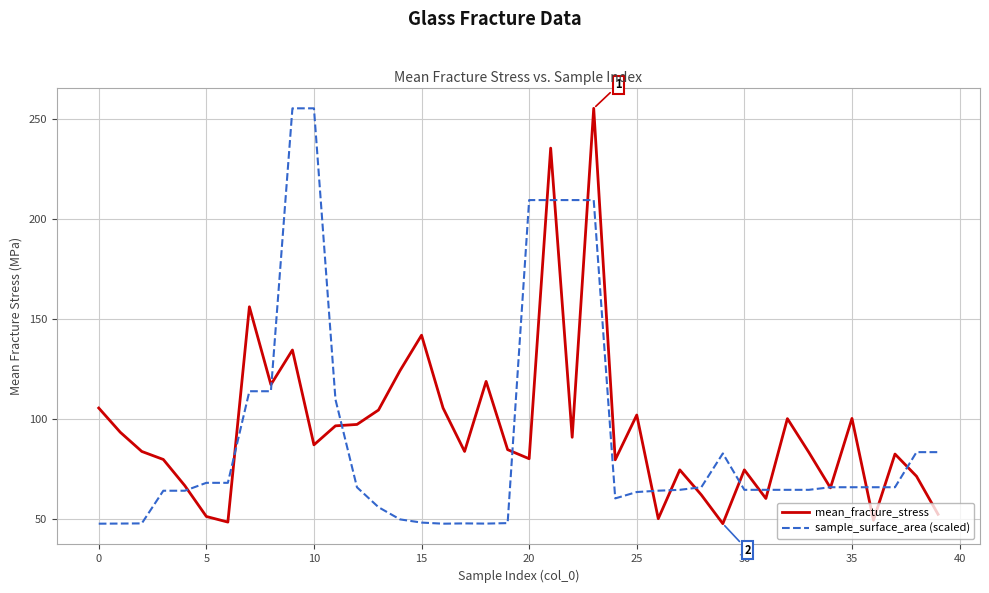

What is the maximum value for mean_fracture_stress?

255.3